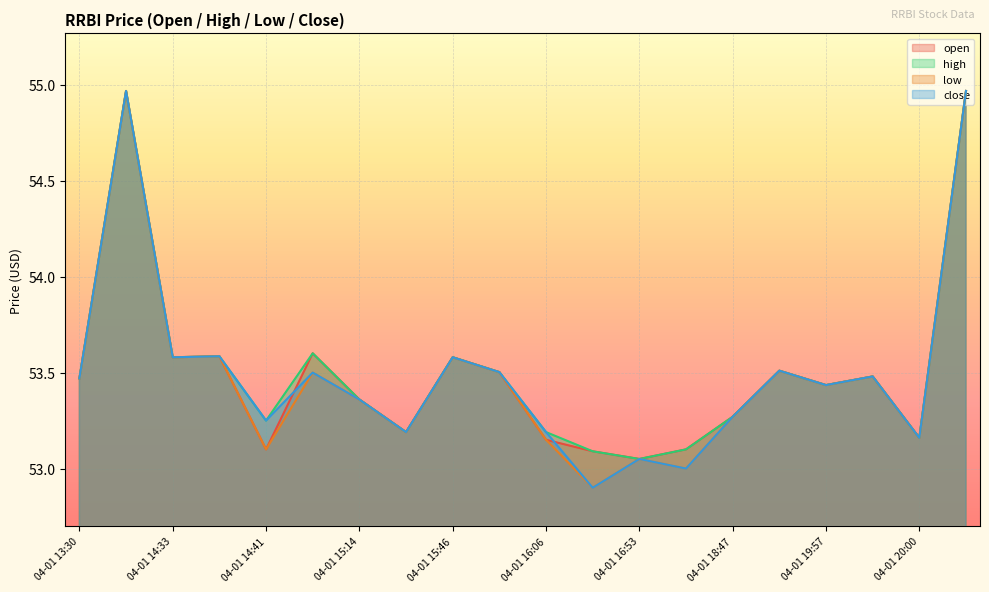

What is the total value across all series at 04-01 18:47?

213.1